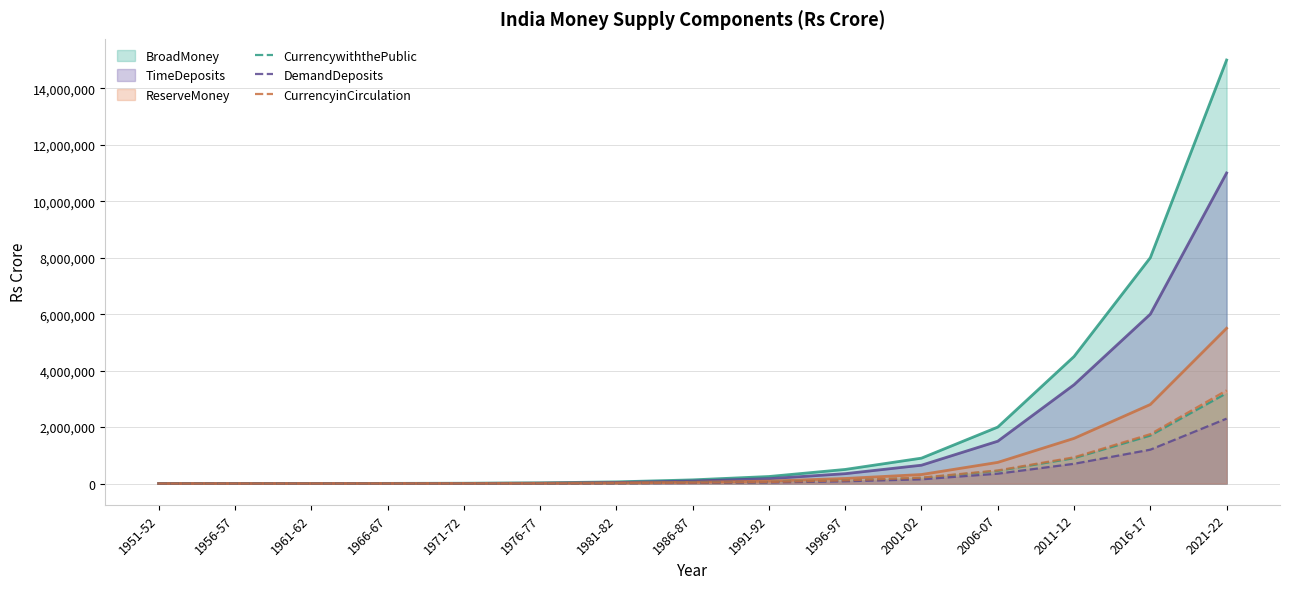

Is the value of CurrencyinCirculation at 1966-67 greater than the value of CurrencywiththePublic at 1986-87?

No